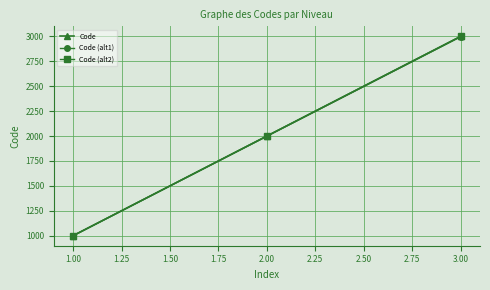

Rank the series by their average value, from lowest to highest.

Code (alt1), Code, Code (alt2)